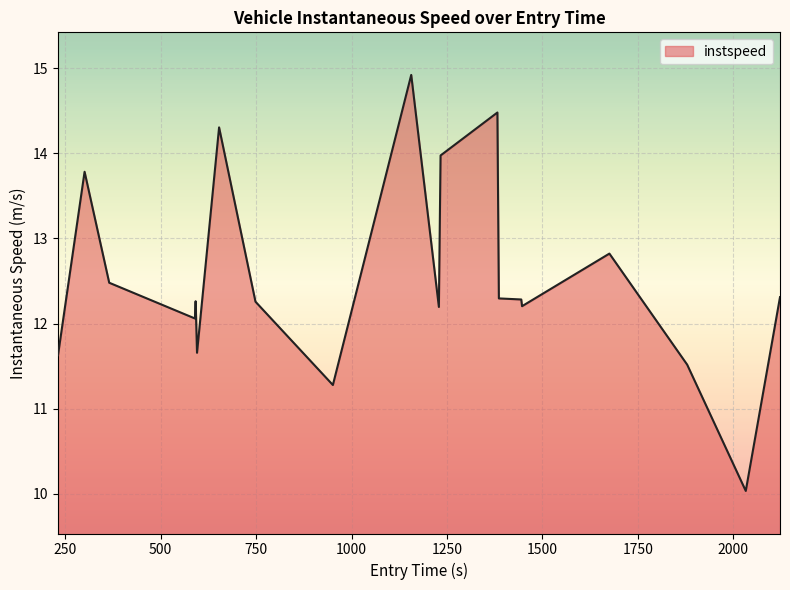

What is the smallest value displayed?

10.0